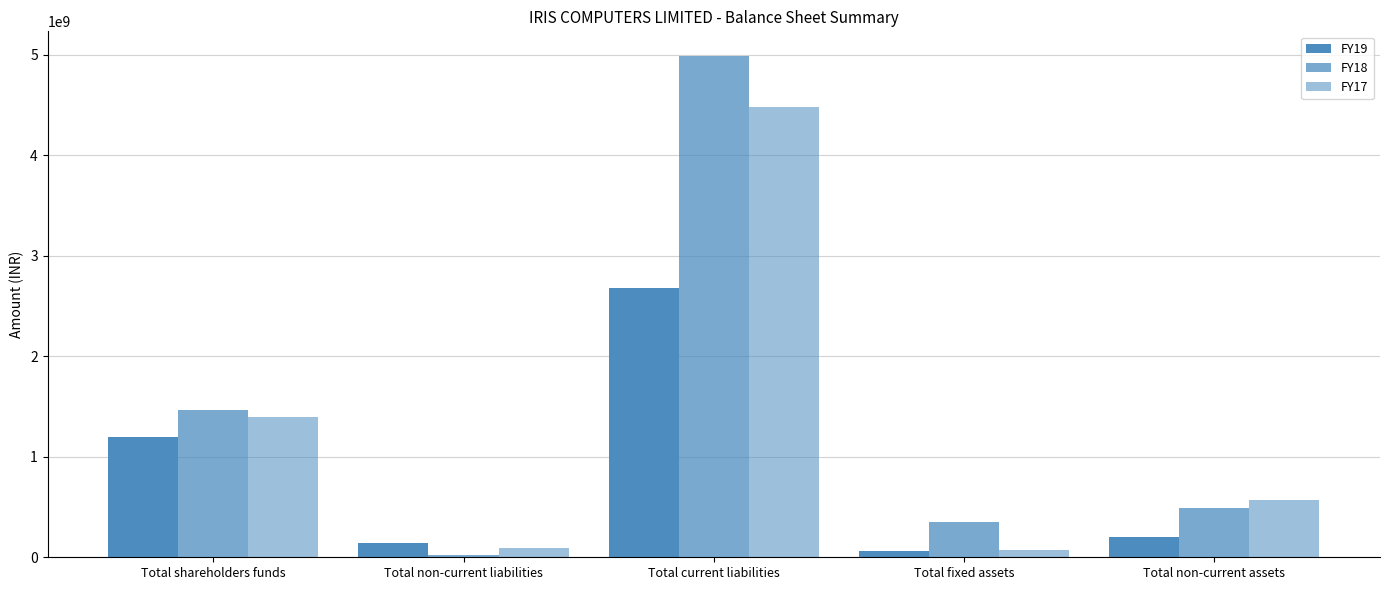

What is the label of the 4th bar from the right?

Total non-current liabilities